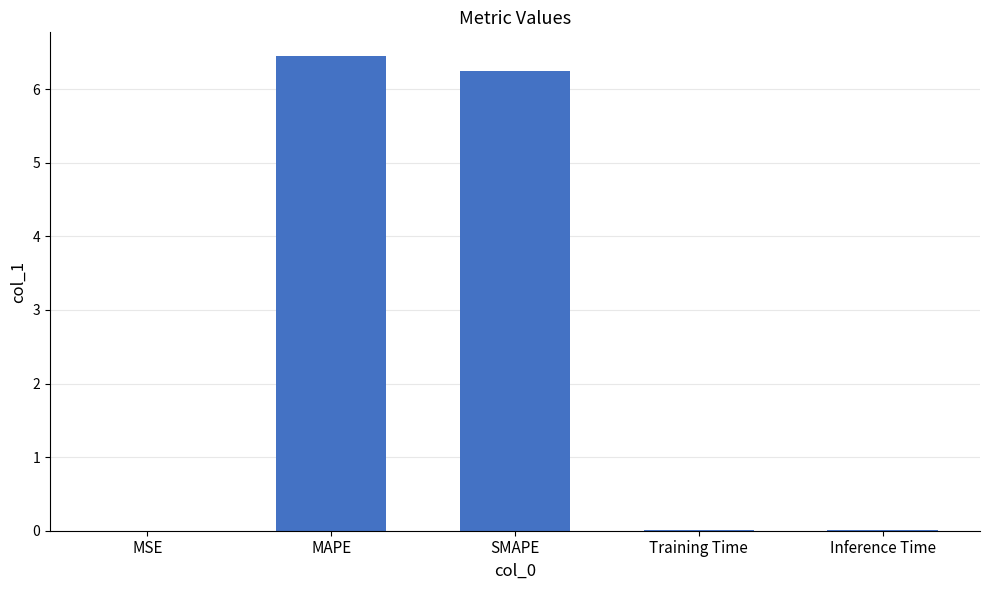

Are the bars grouped side by side (vs. stacked)?

No